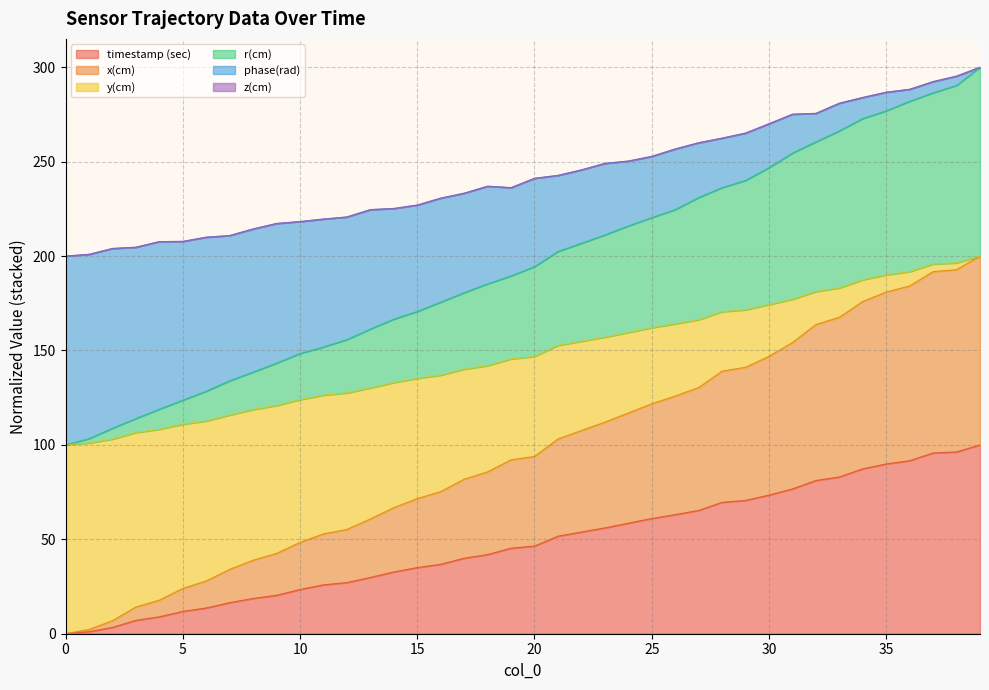

Rank the series by their maximum value, from highest to lowest.

y(cm), phase(rad), x(cm), r(cm), timestamp (sec)